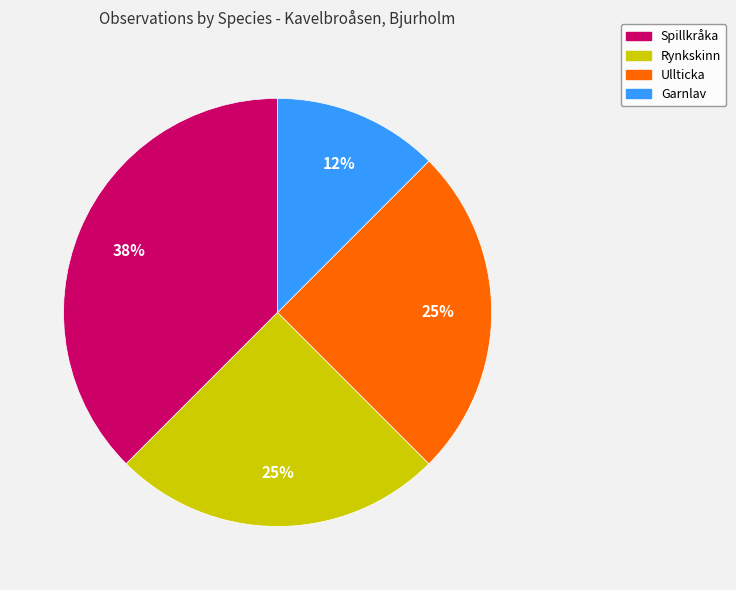

Is there a majority slice in this chart?

No